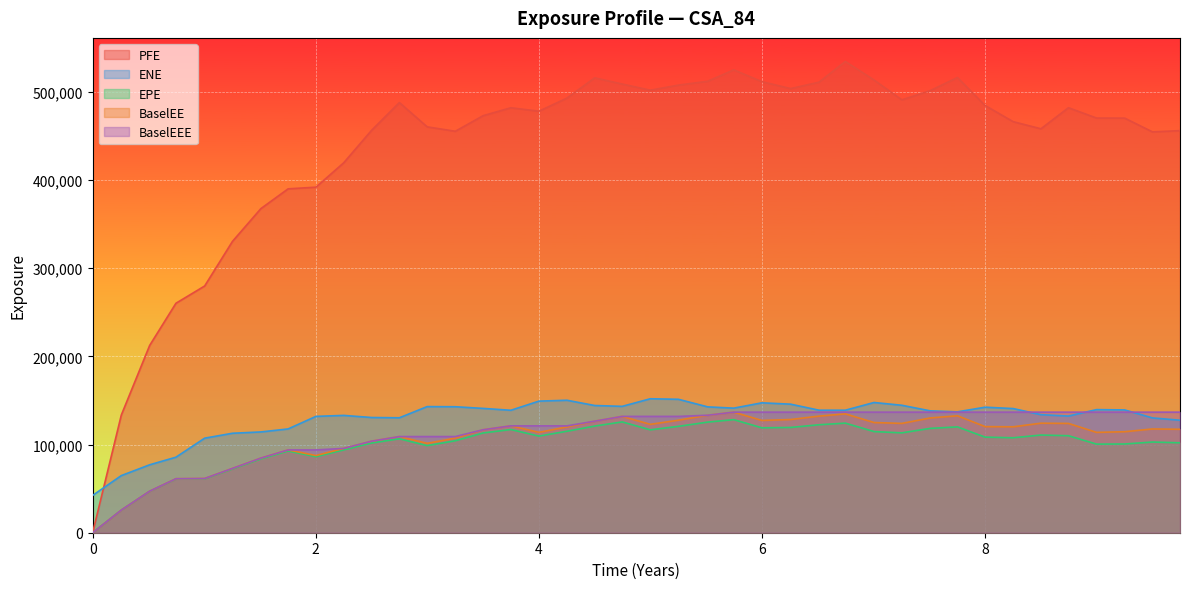

Is it true that EPE equals 125447.0 at 5.51364?

True